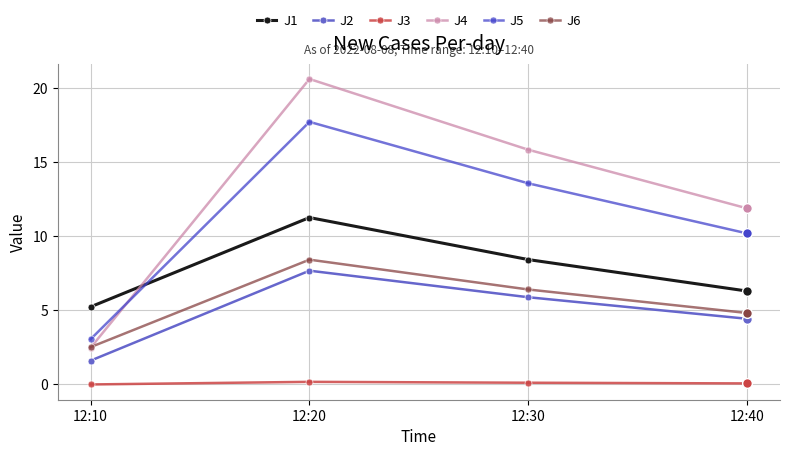

What is the maximum value shown in the chart?

20.6